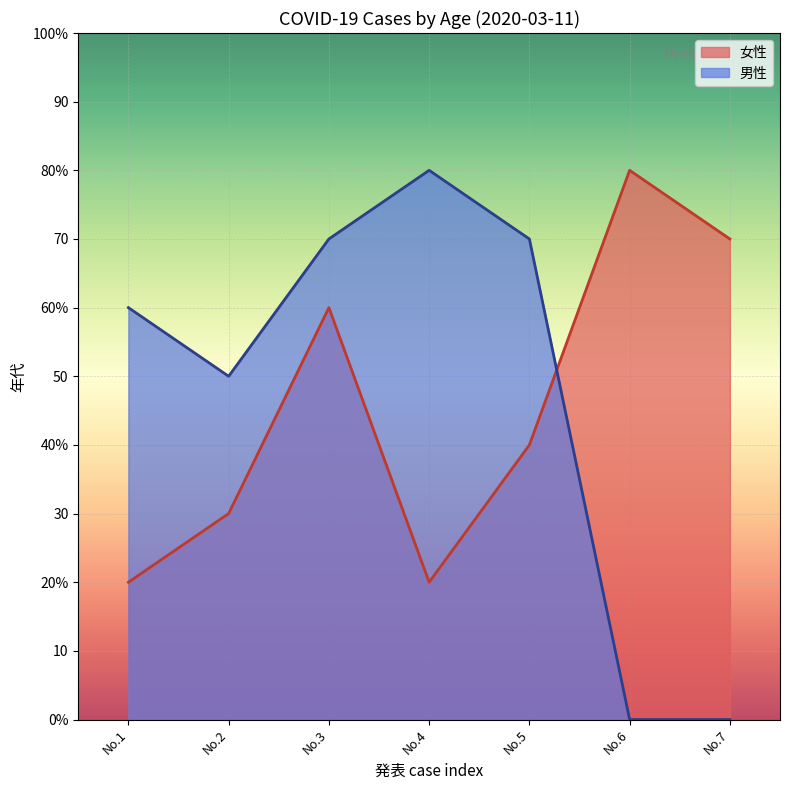

What are all the series names shown in the legend?

女性, 男性